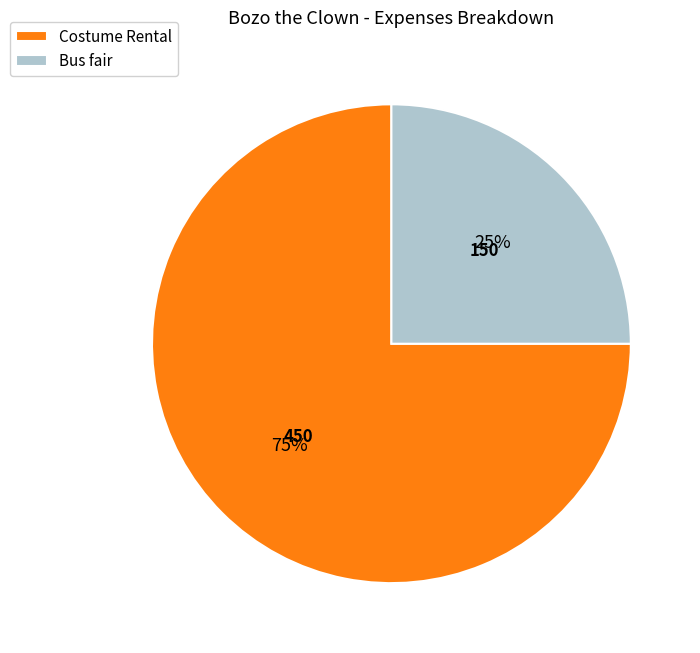

Rank the categories by value from highest to lowest.

Costume Rental, Bus fair